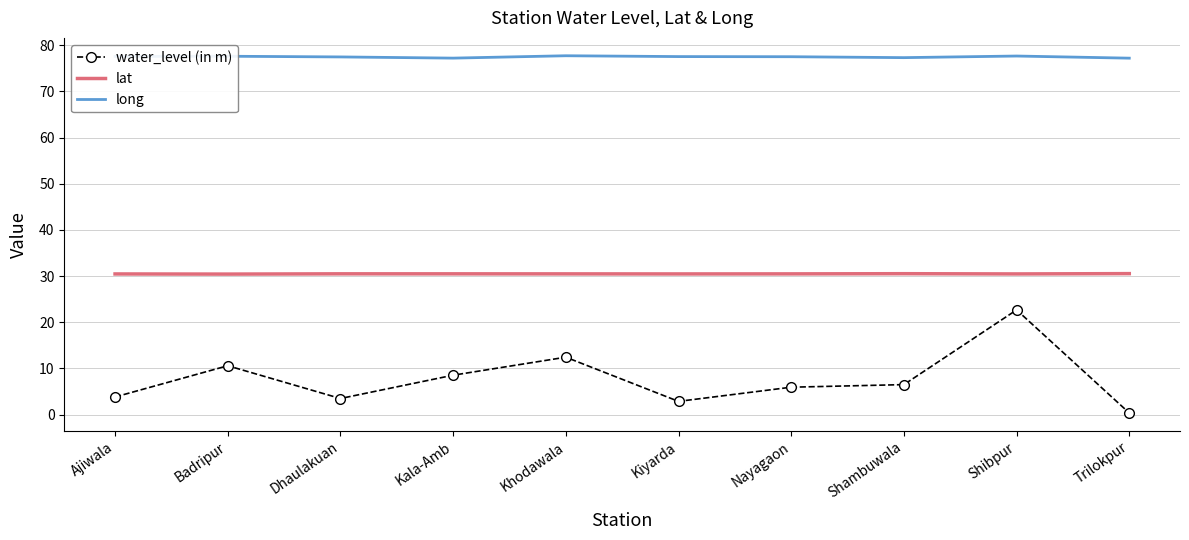

List the series in order of their peak value, lowest first.

water_level (in m), lat, long